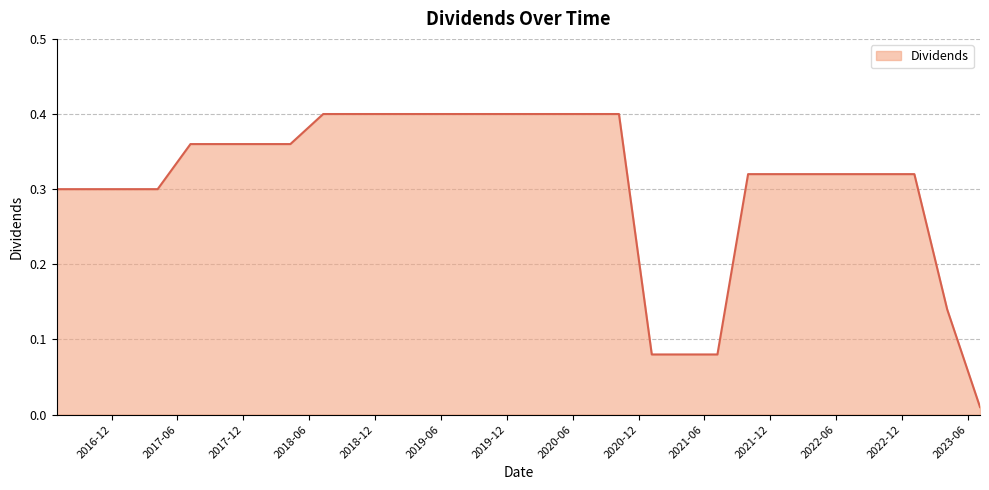

What is the label of the 9th point from the left?

2018-07-10